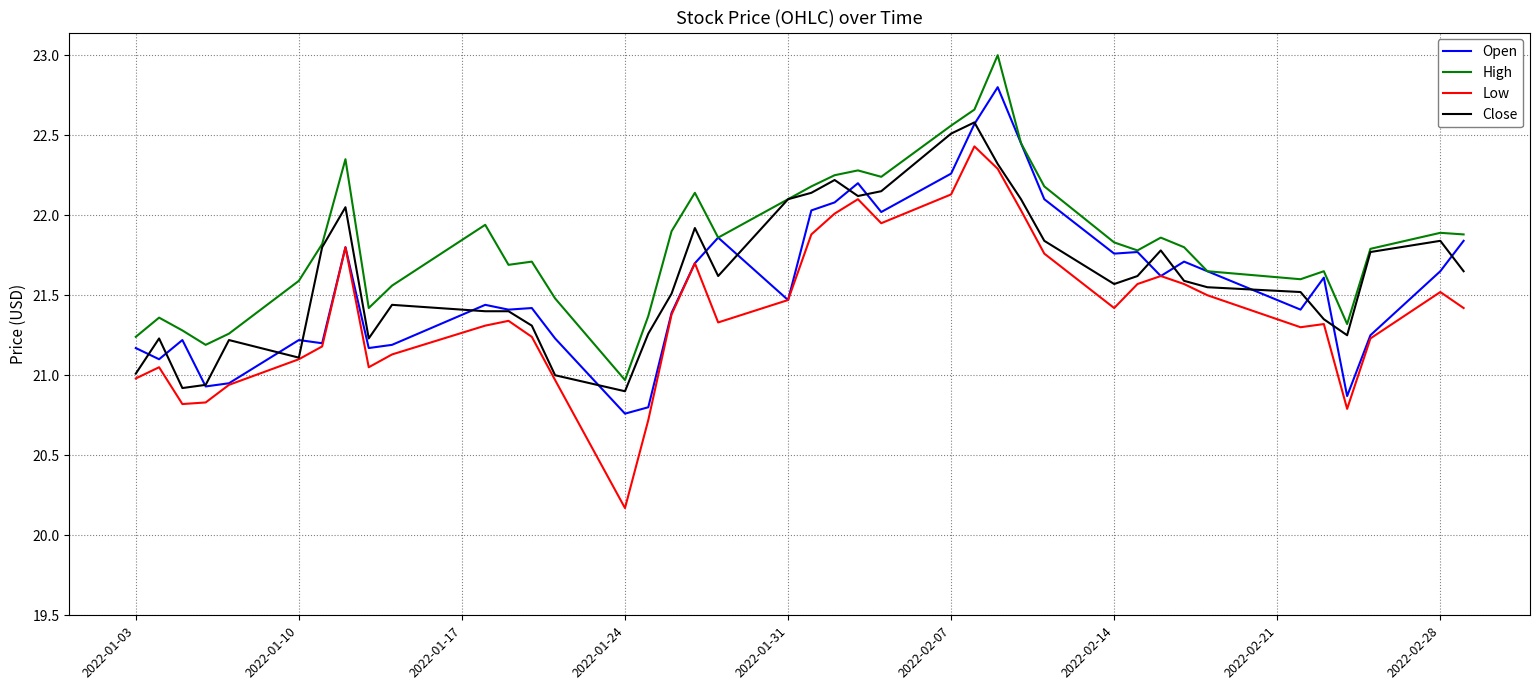

Which series has the largest total across all categories?

High